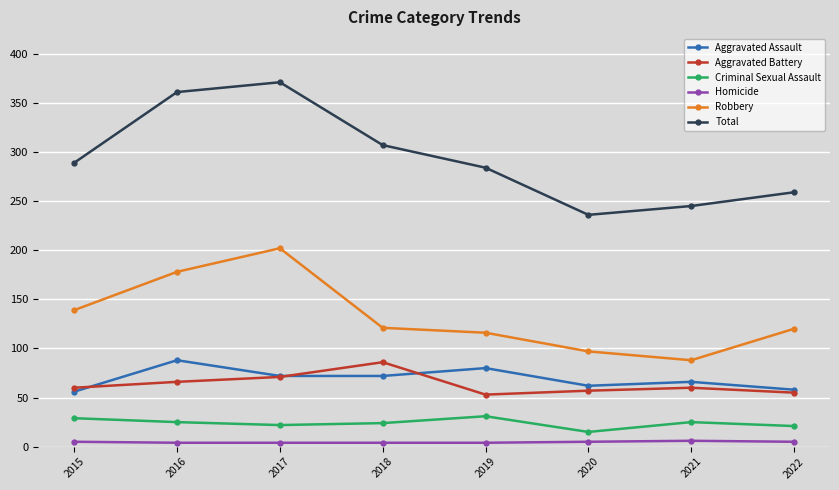

How many data points does each series have?

8